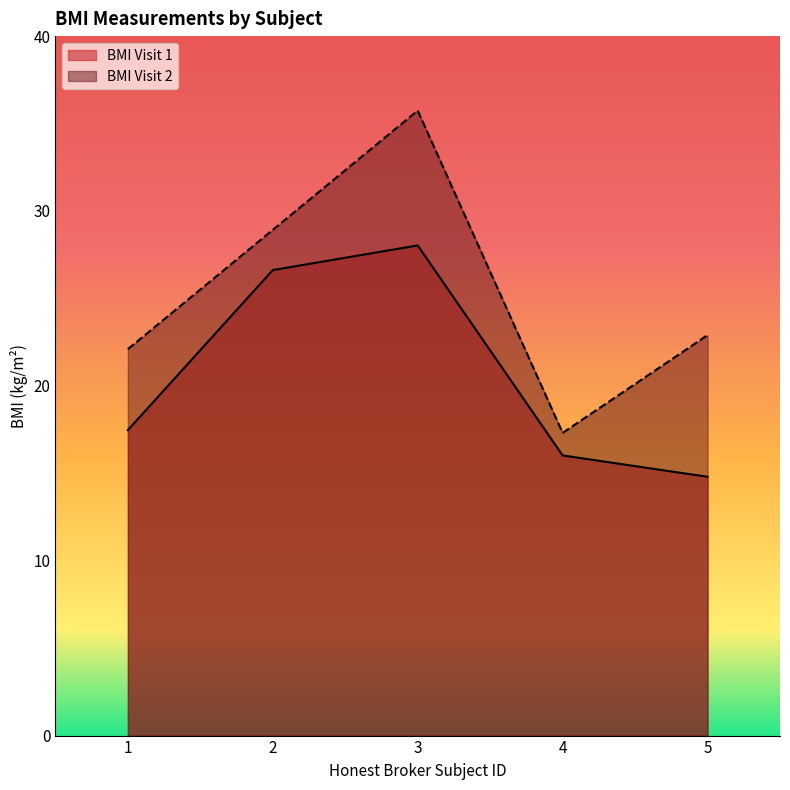

What is the average value?

20.6